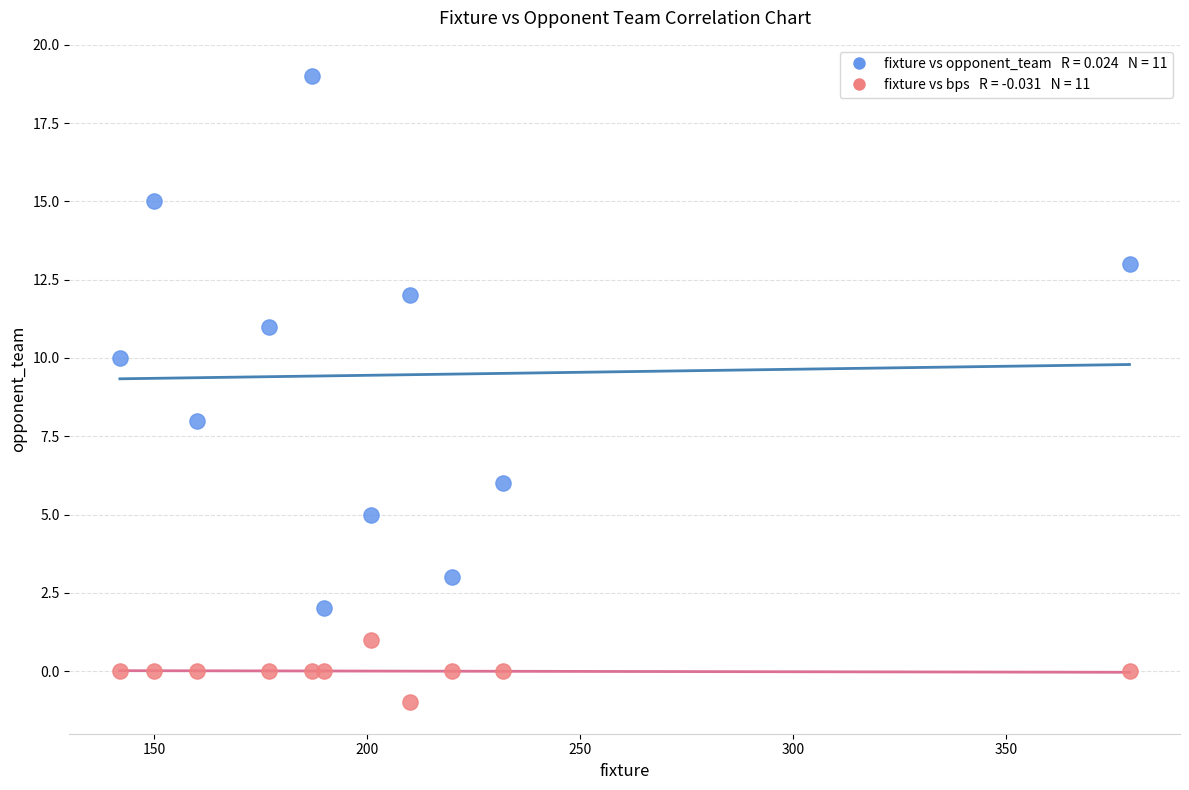

Across all data points, what is the range of X values (max minus min)?

237